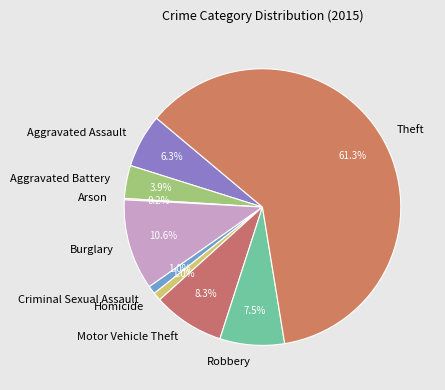

True or false: Burglary accounts for 11% of the total.

True